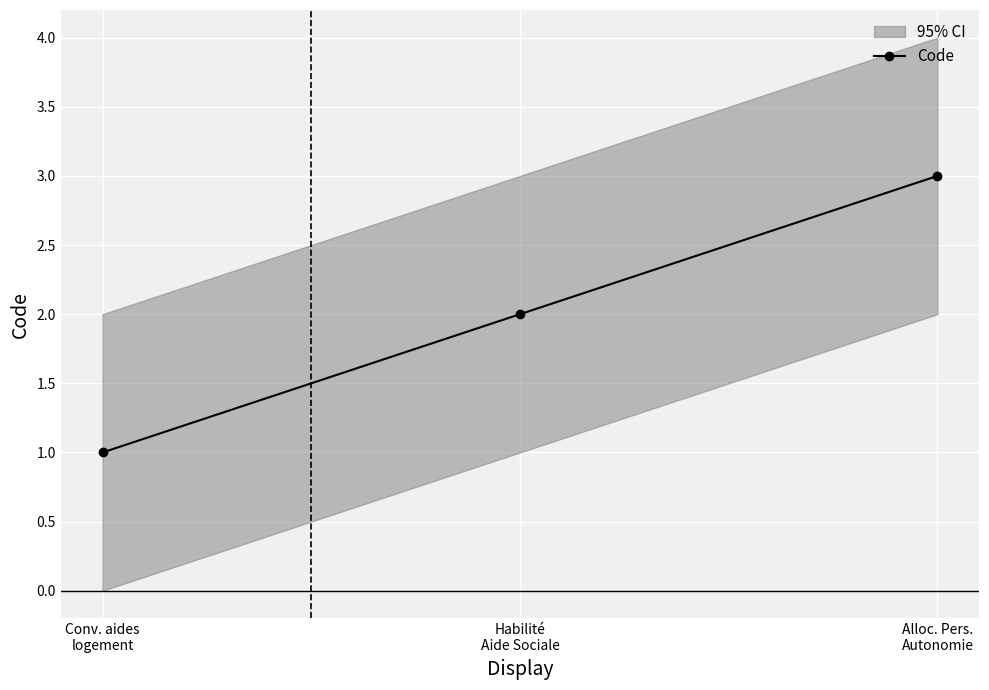

What is the difference between the values at Alloc. Pers.
Autonomie and Conv. aides
logement?

2